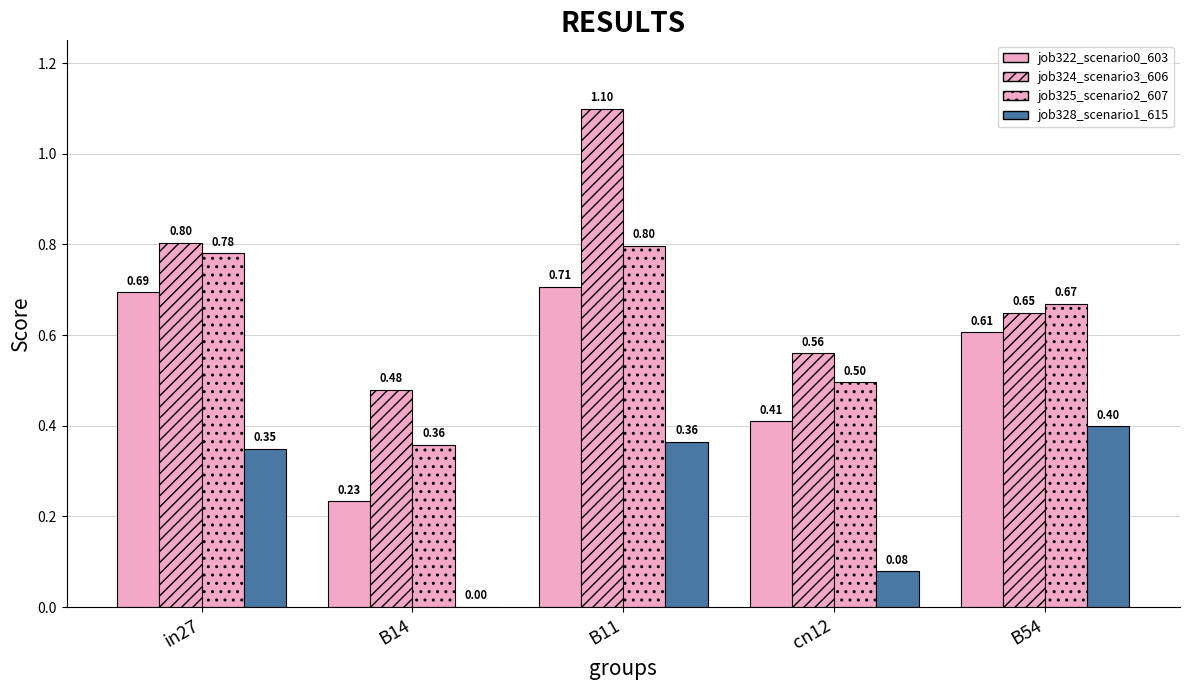

Which series has the largest range (max minus min)?

job324_scenario3_606